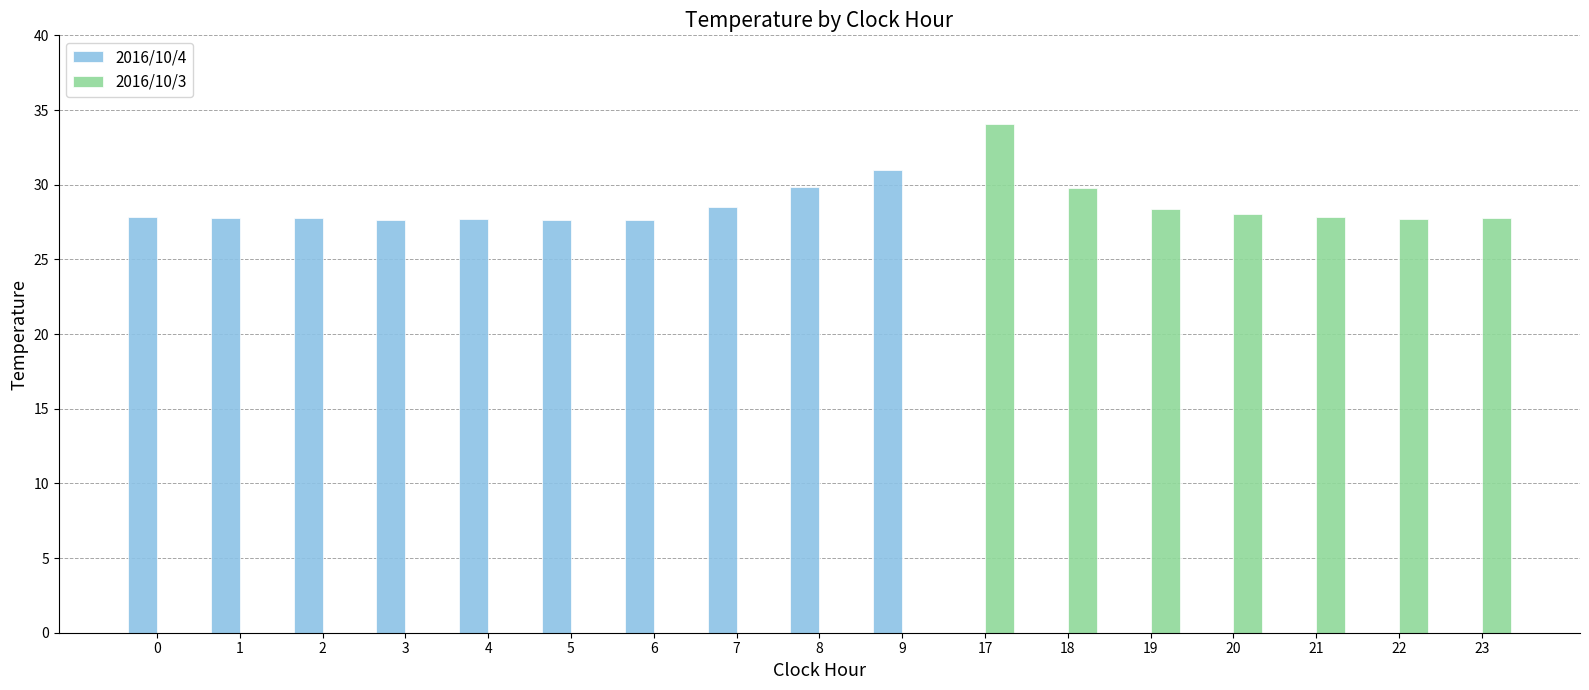

Which series has the widest spread of values?

2016/10/3